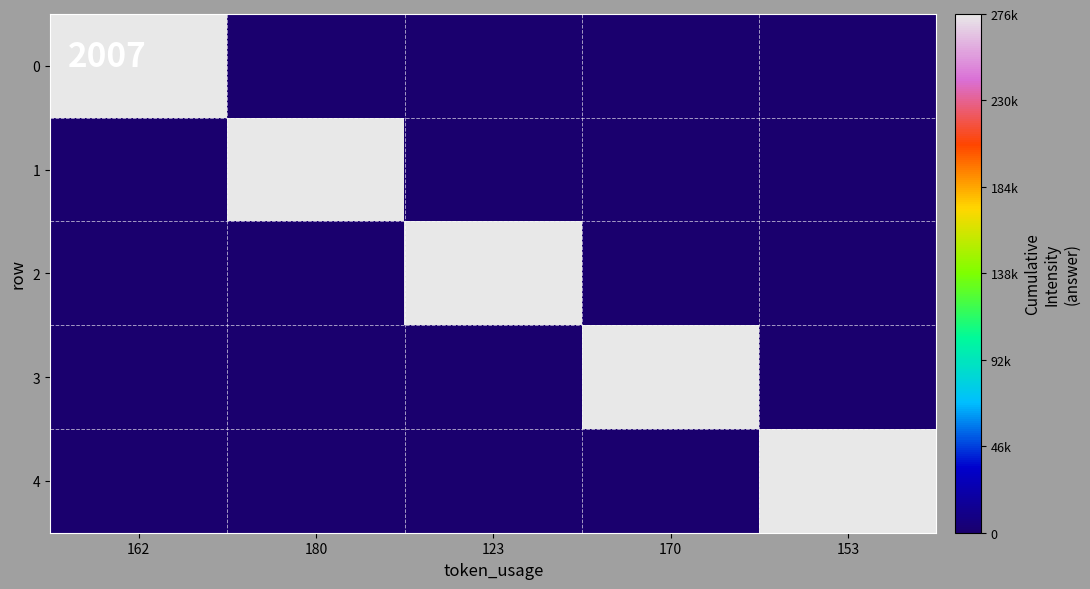

Reading left to right, transcribe all the data shown in this chart.

0: 162=276000	180=0	123=0	170=0	153=0
1: 162=0	180=276000	123=0	170=0	153=0
2: 162=0	180=0	123=276000	170=0	153=0
3: 162=0	180=0	123=0	170=276000	153=0
4: 162=0	180=0	123=0	170=0	153=276000